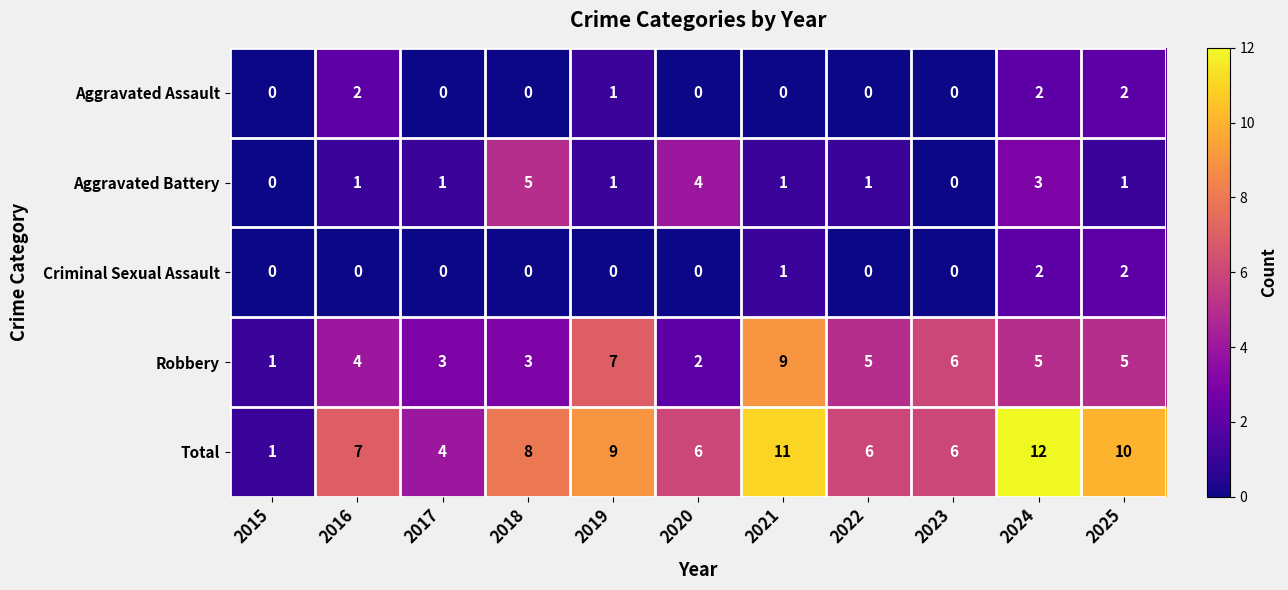

How many distinct data groups are displayed?

5